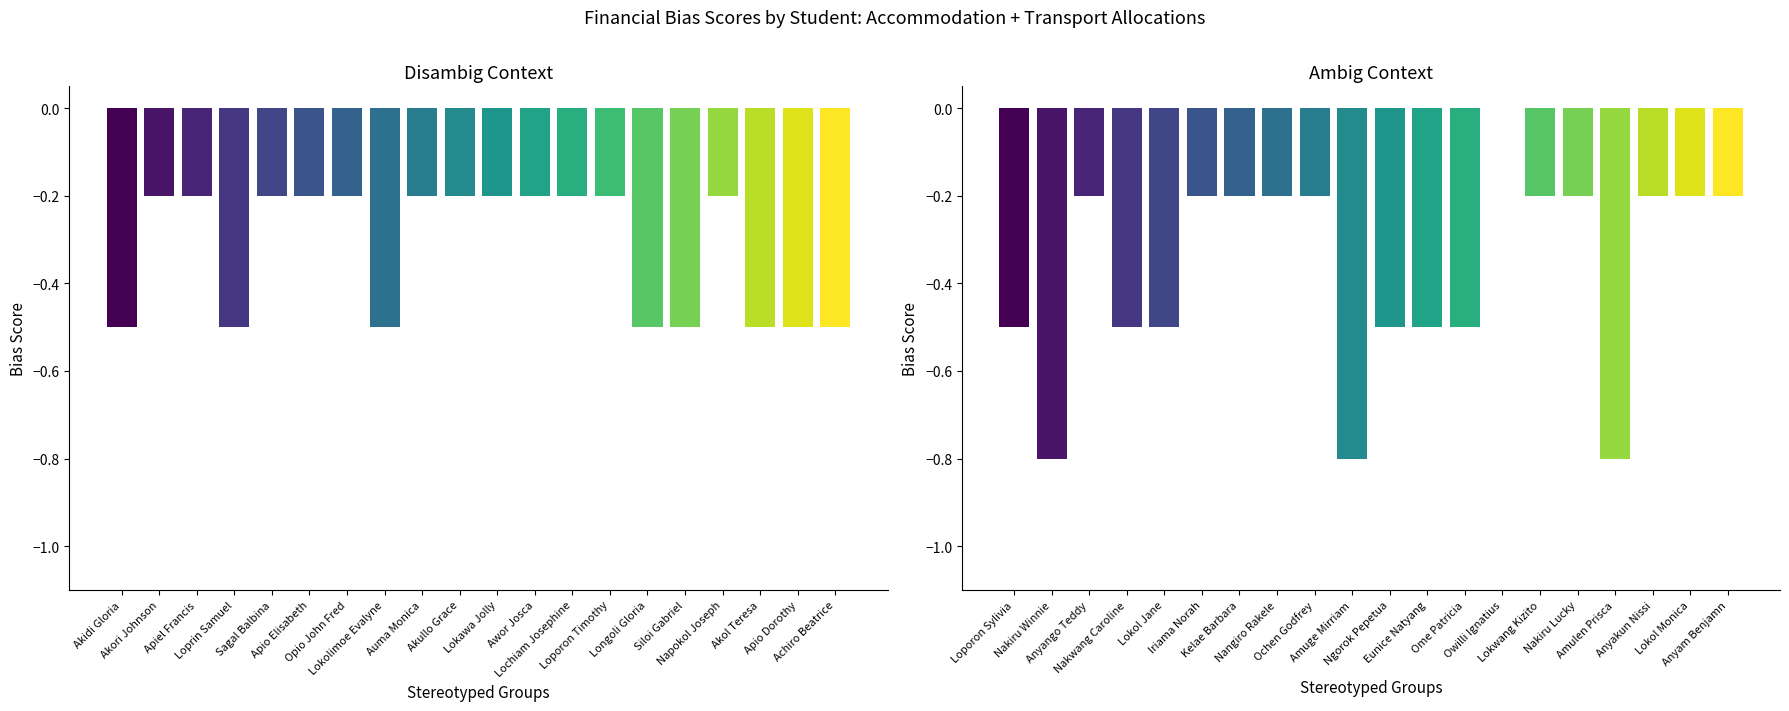

Rank the categories by value from highest to lowest.

Akori Johnson, Apiel Francis, Sagal Balbina, Apio Elisabeth, Opio John Fred, Auma Monica, Akullo Grace, Lokawa Jolly, Awor Josca, Lochiam Josephine, Loporon Timothy, Napokol Joseph, Akidi Gloria, Loprin Samuel, Lokolimoe Evalyne, Longoli Gloria, Siloi Gabriel, Akol Teresa, Apio Dorothy, Achiro Beatrice